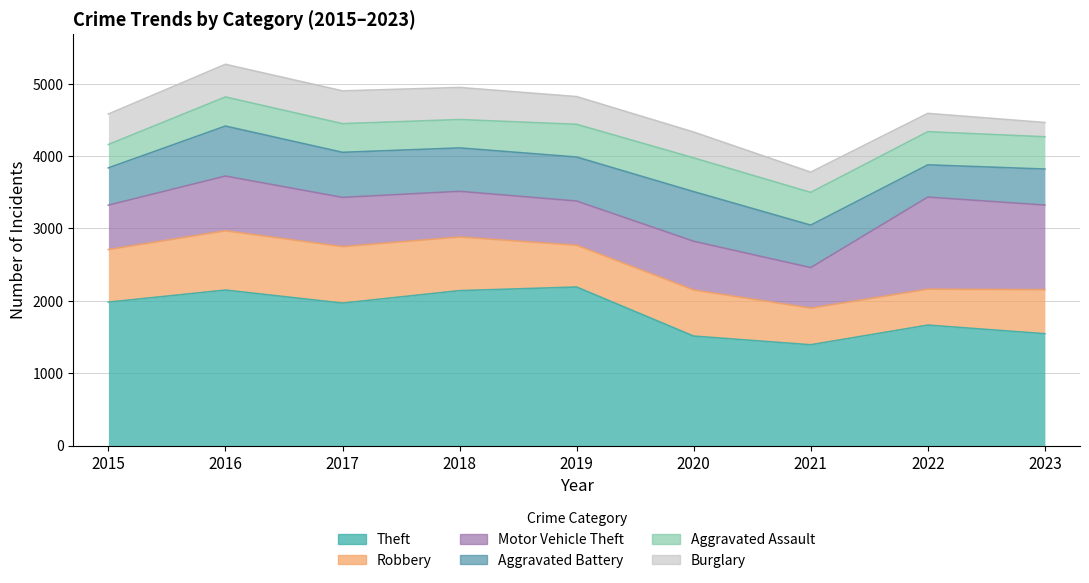

True or false: Robbery and Burglary cross at least once.

False